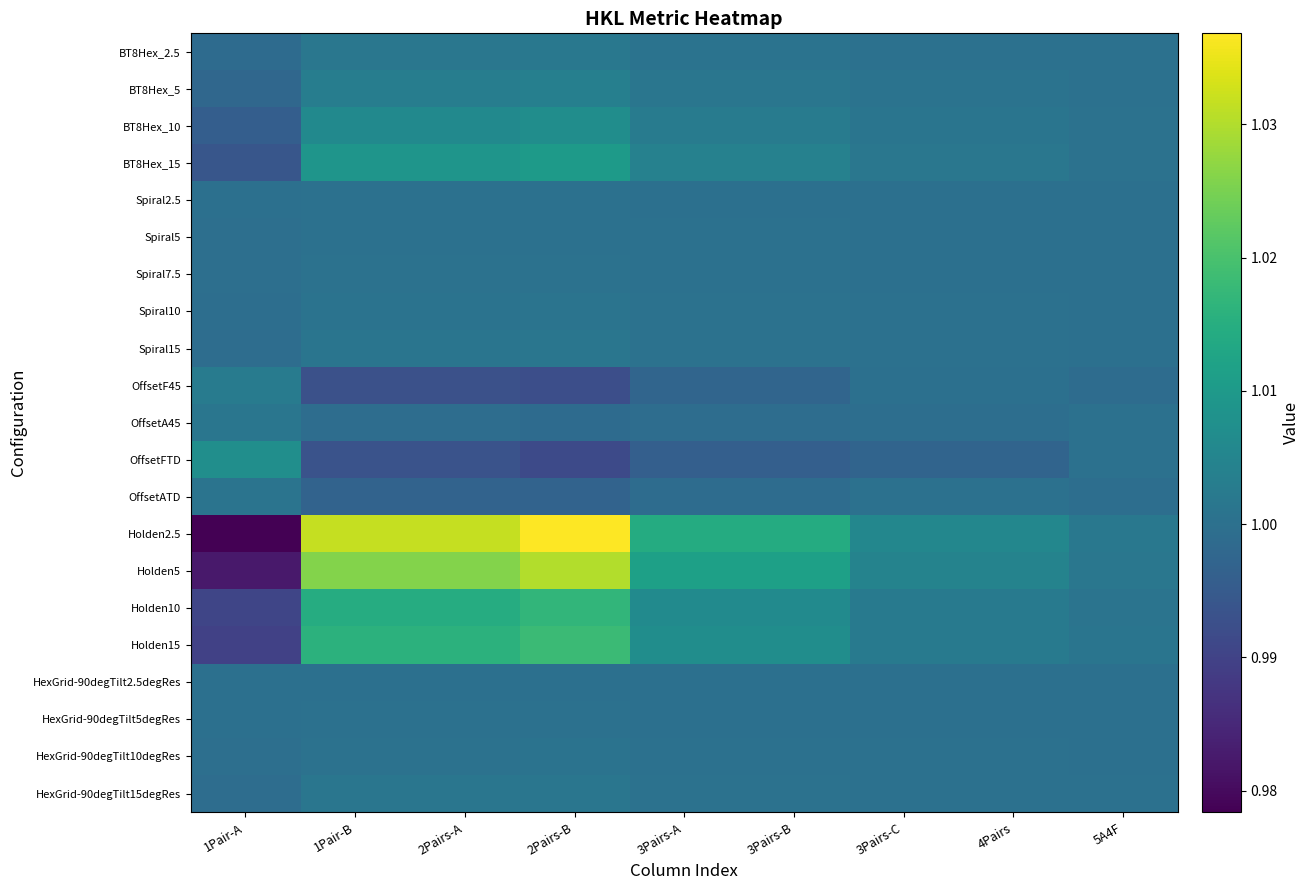

Which series has the widest spread of values?

Holden2.5